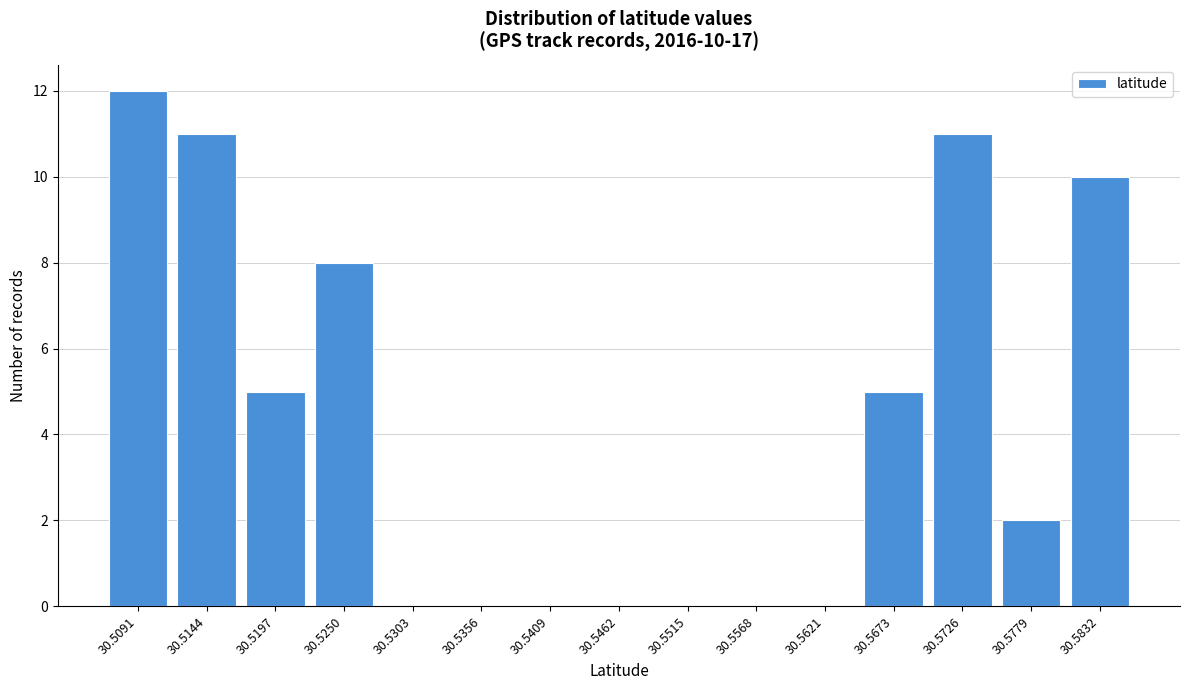

Reading left to right, list all the values displayed in this chart.

30.5091=12	30.5144=11	30.5197=5	30.5250=8	30.5303=0	30.5356=0	30.5409=0	30.5462=0	30.5515=0	30.5568=0	30.5621=0	30.5673=5	30.5726=11	30.5779=2	30.5832=10